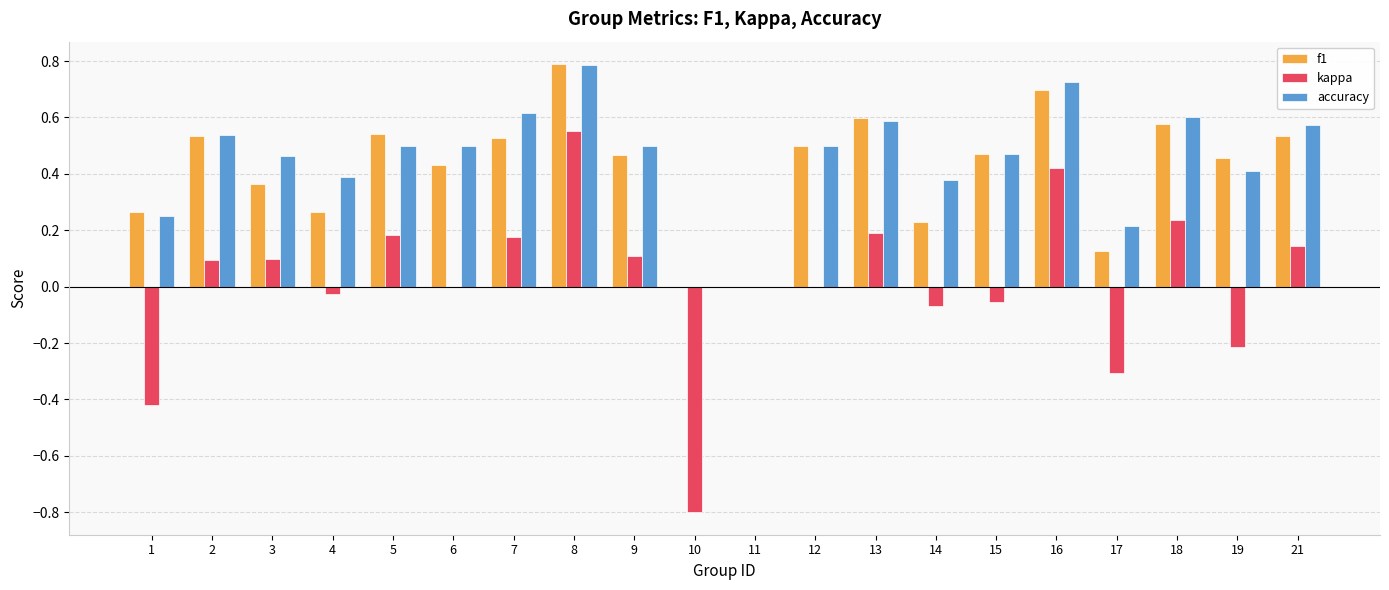

What is the greatest value displayed?

0.8